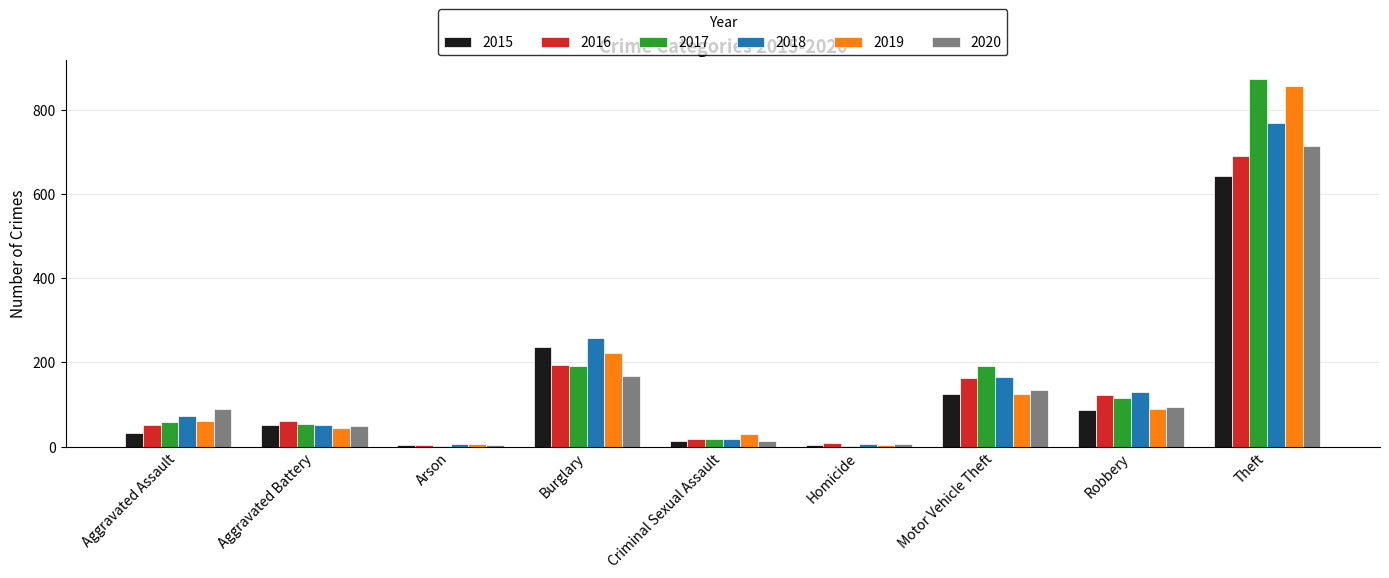

What is the difference between the 2015 values at Theft and Aggravated Battery?

591